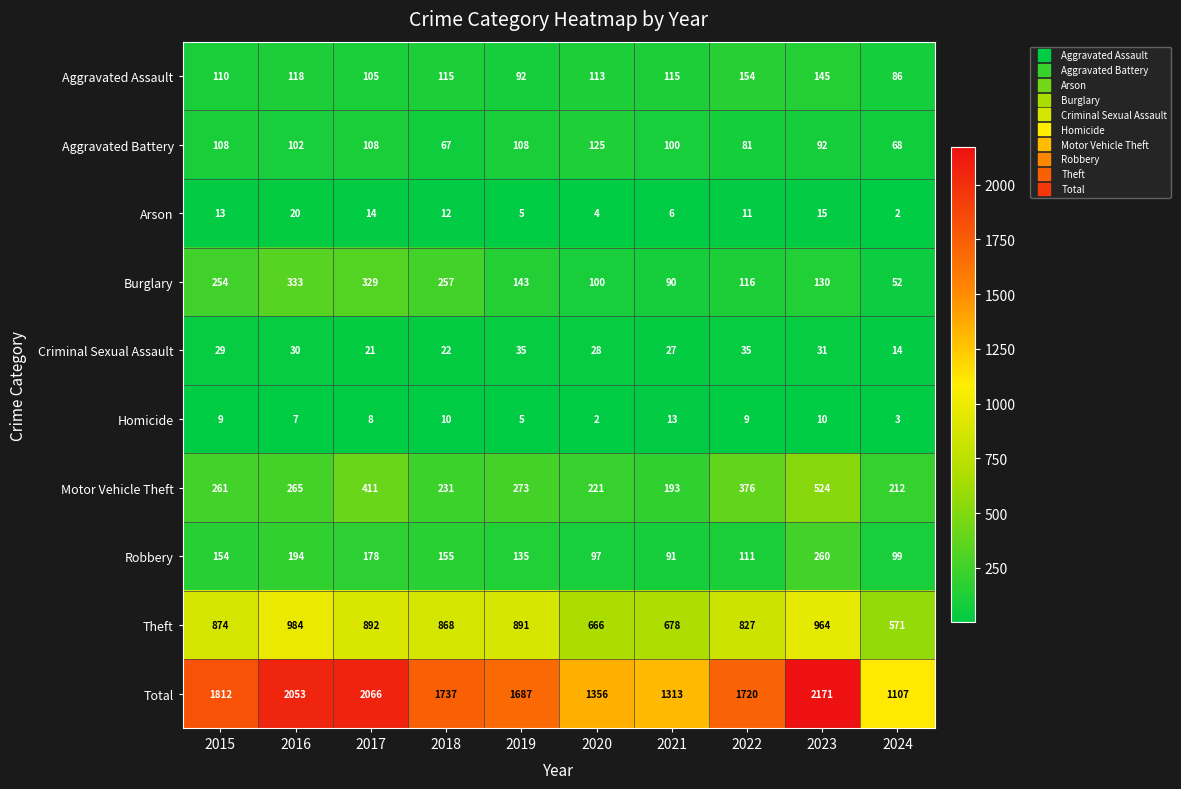

At which label is Total closest to 1639?

2019